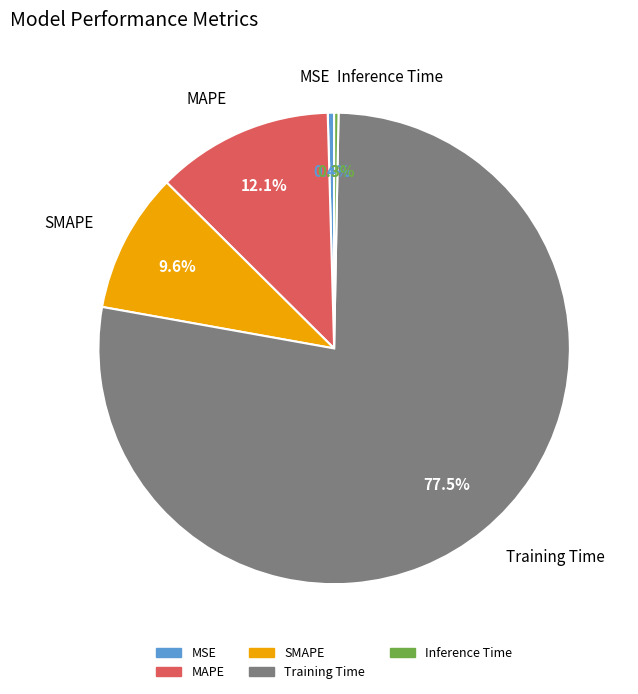

Which slice is the largest?

Training Time